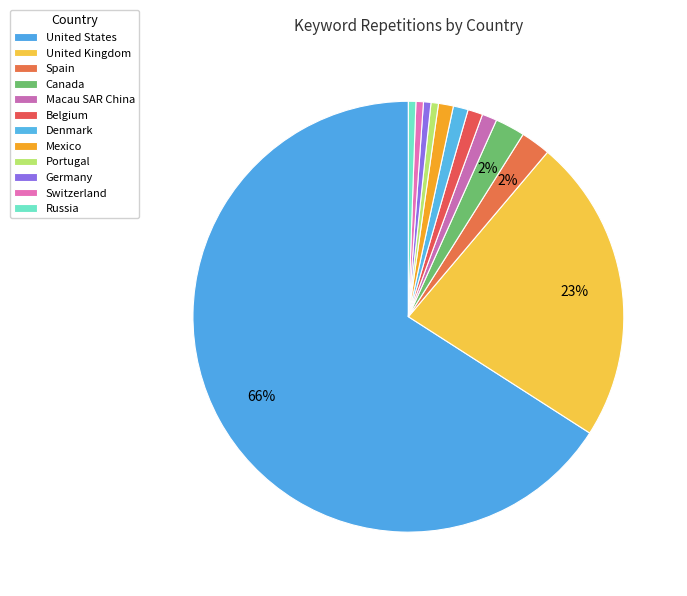

Which slice is the smallest?

Portugal